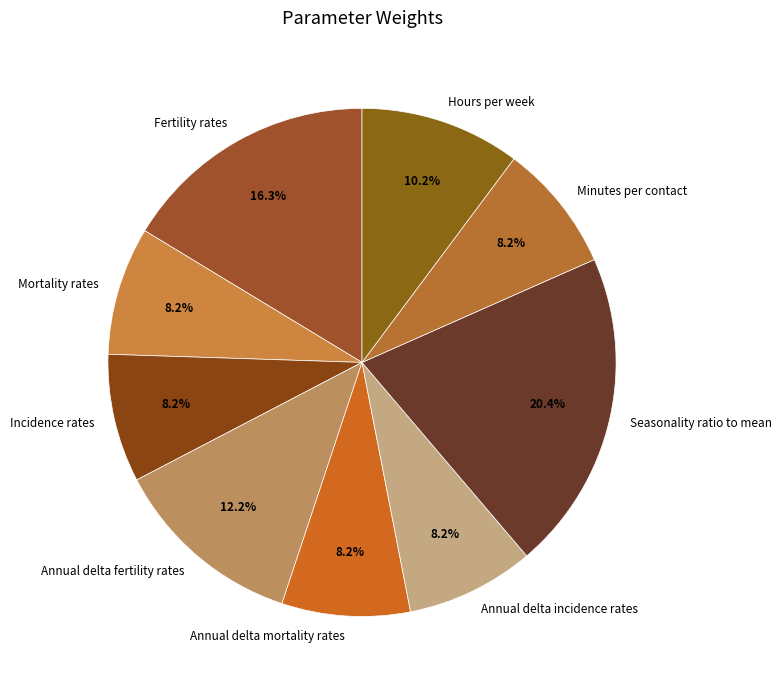

What is the total percentage of Minutes per contact and Annual delta fertility rates?

20.4%